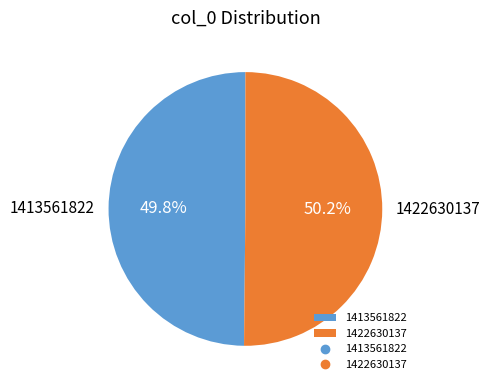

Is the sum of 1422630137 and 1413561822 greater than half?

Yes